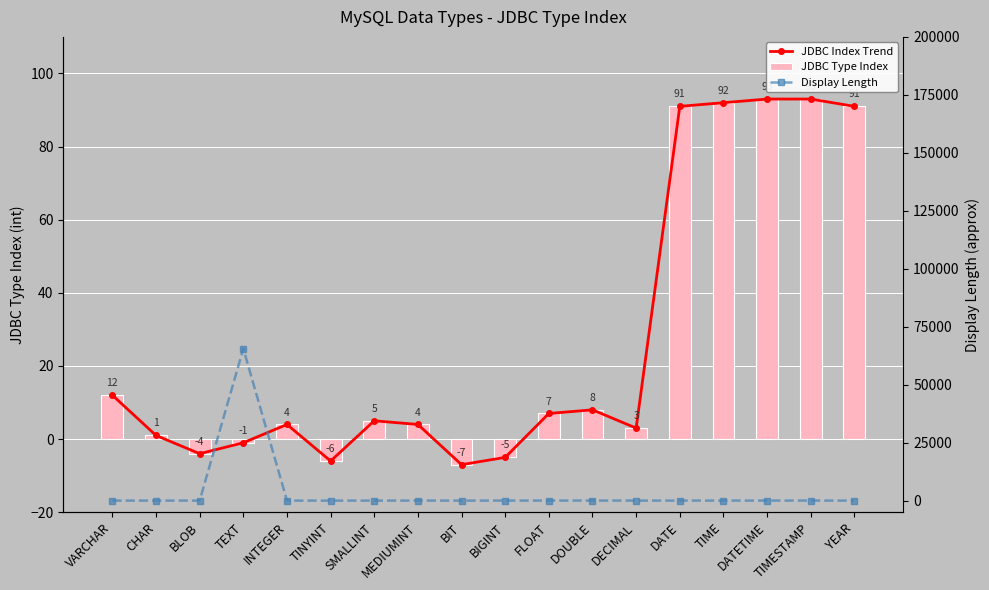

At which label does JDBC Type Index first exceed 5?

VARCHAR